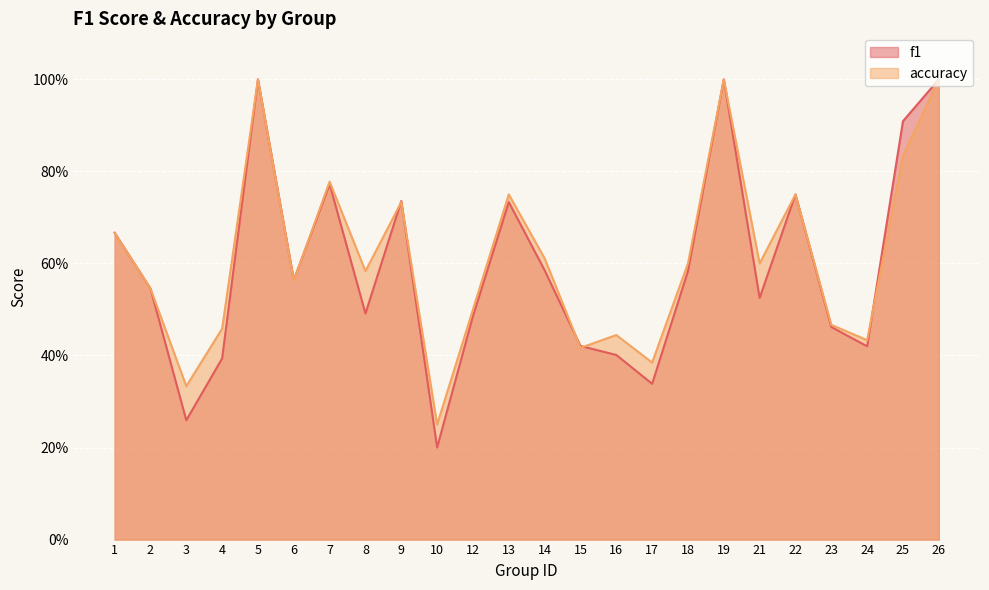

At which category is the sum across all series the highest?

5